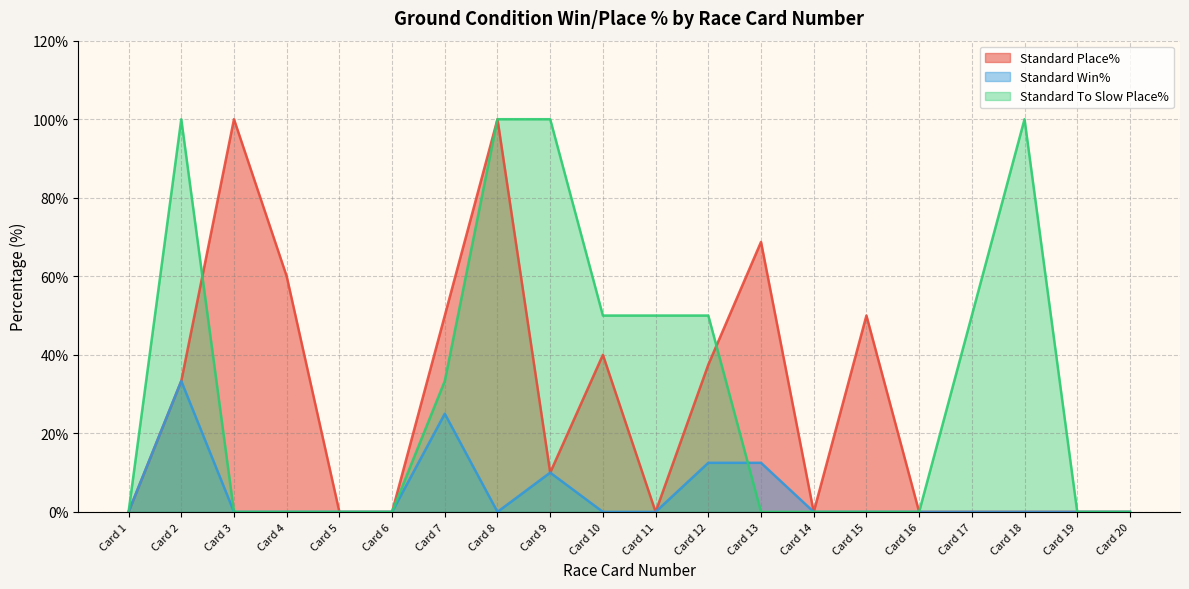

What are all the series names shown in the legend?

Standard Place%, Standard Win%, Standard To Slow Place%